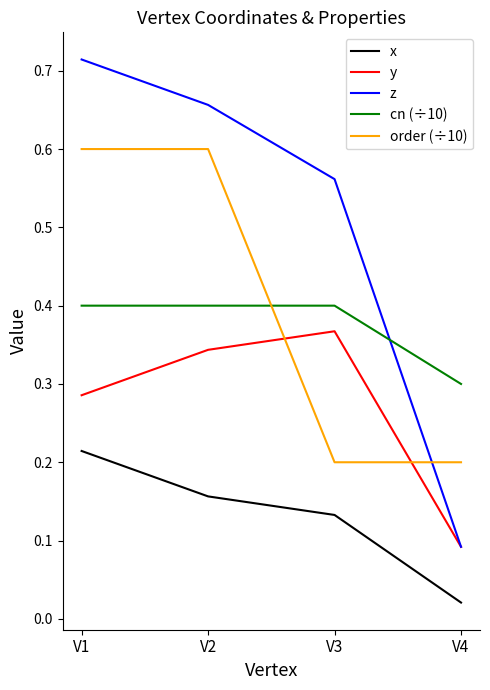

What is the sum of all y values?

1.1